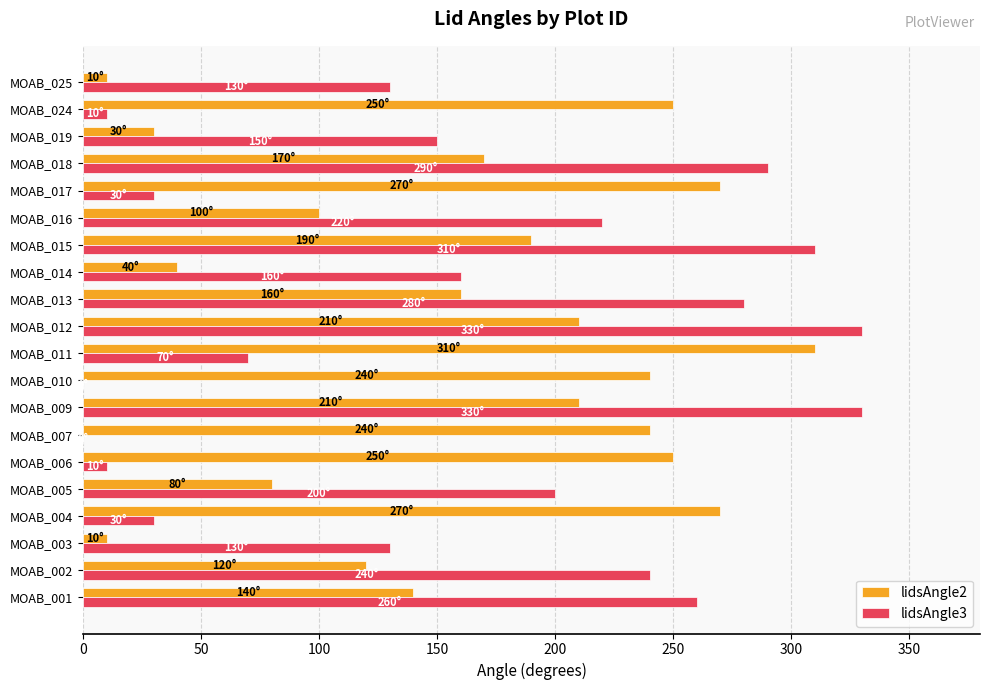

What is the total value across all series at MOAB_014?

200